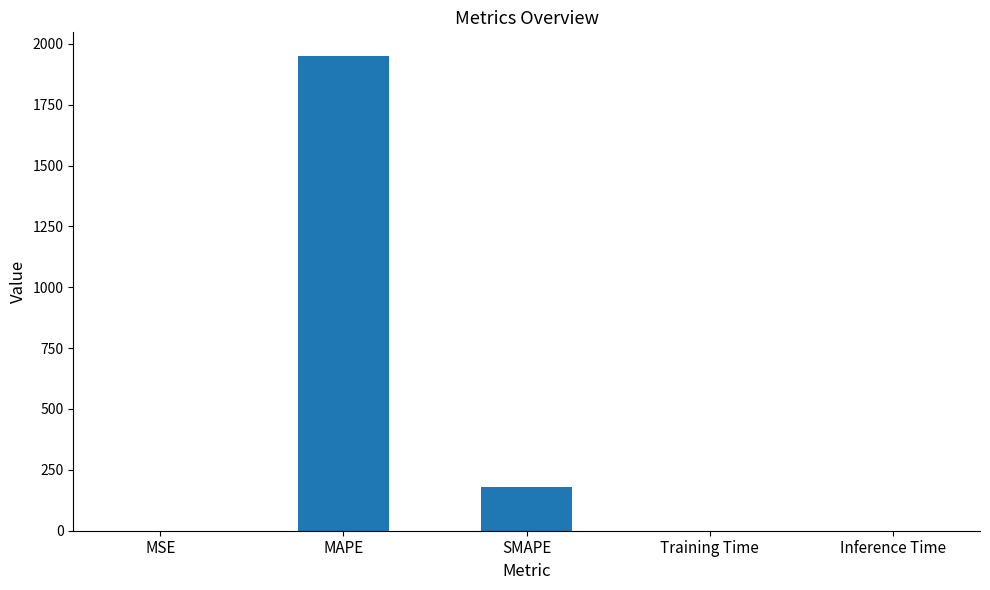

What is the sum of all values?

2131.0